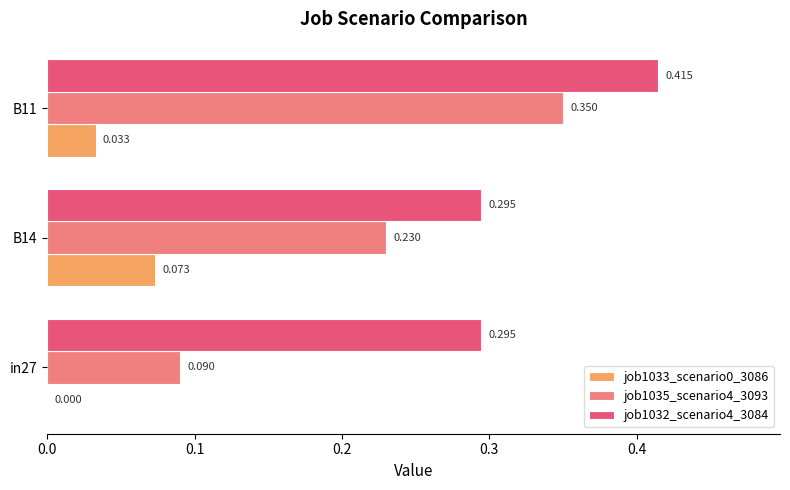

Count the job1035_scenario4_3093 values in the range 0 to 1.

3